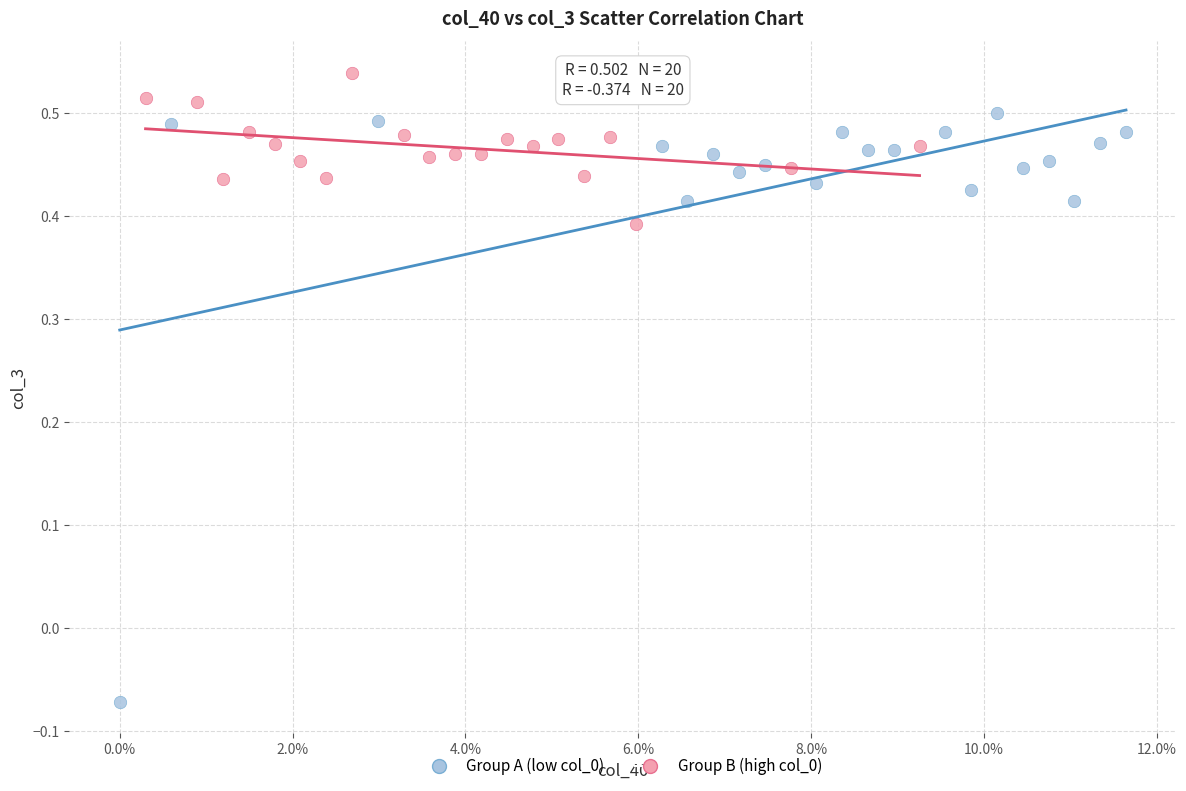

Which series reaches the maximum Y coordinate?

Group B (high col_0)